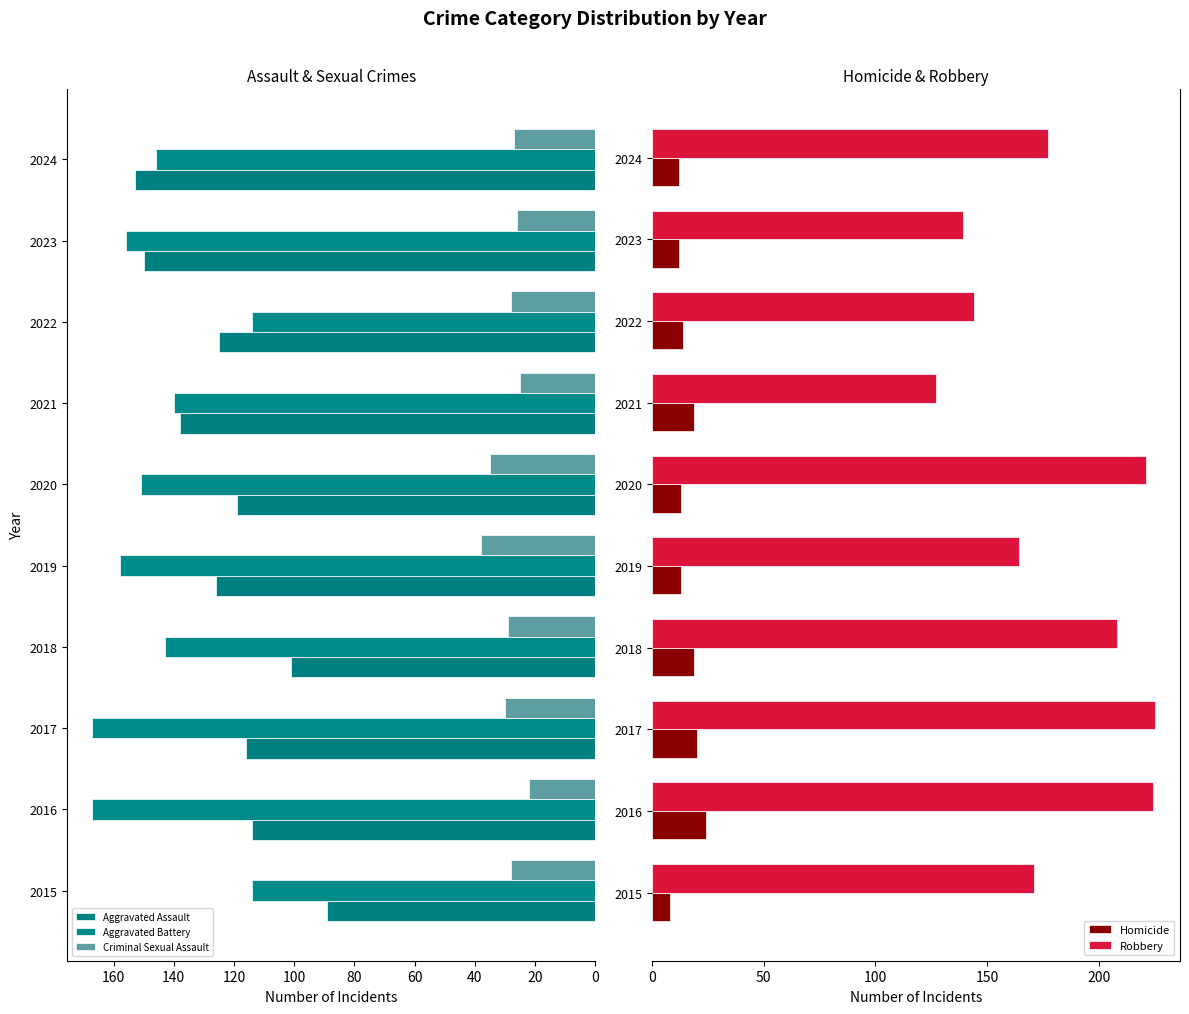

How many groups of bars are there?

10